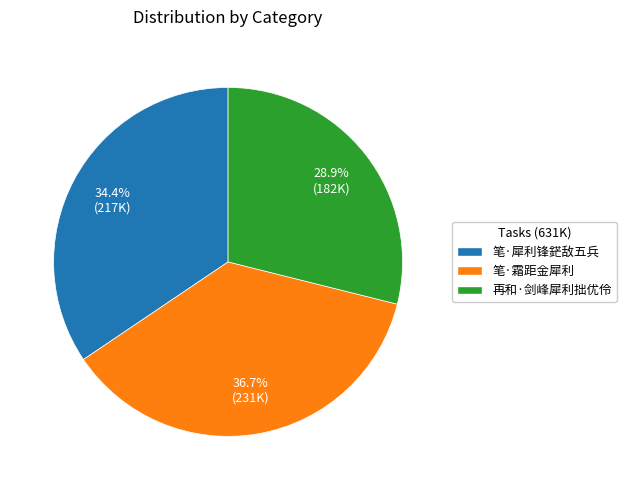

Rank the categories by value from lowest to highest.

再和·剑峰犀利拙优伶, 笔·犀利锋鋩敌五兵, 笔·霜距金犀利